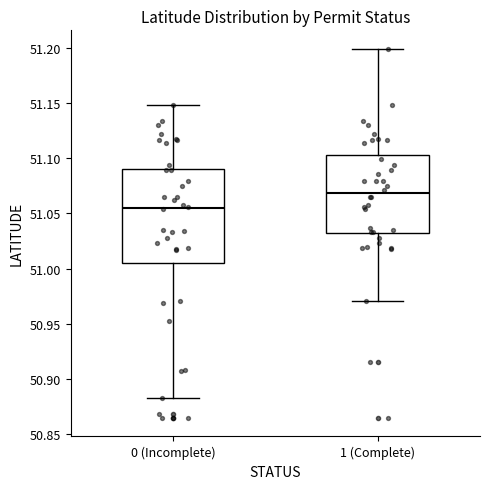

Which box's median line is the highest?

1 (Complete)